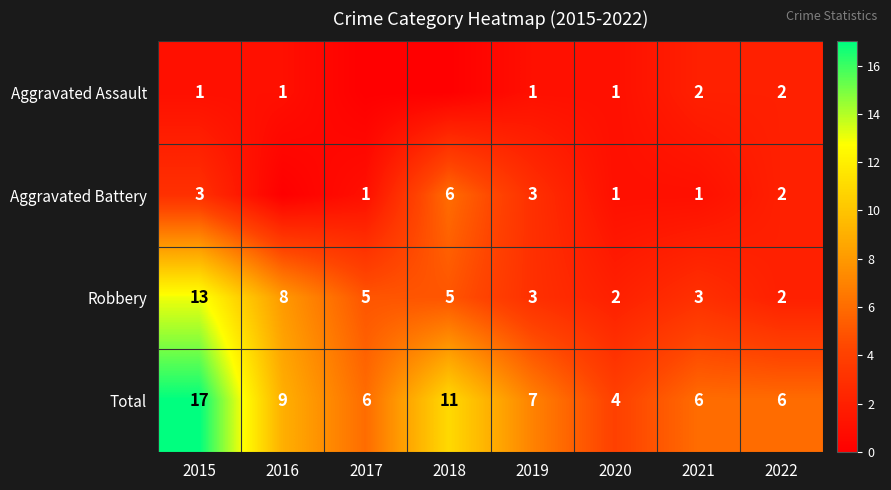

At which label does Total first exceed 7?

2015